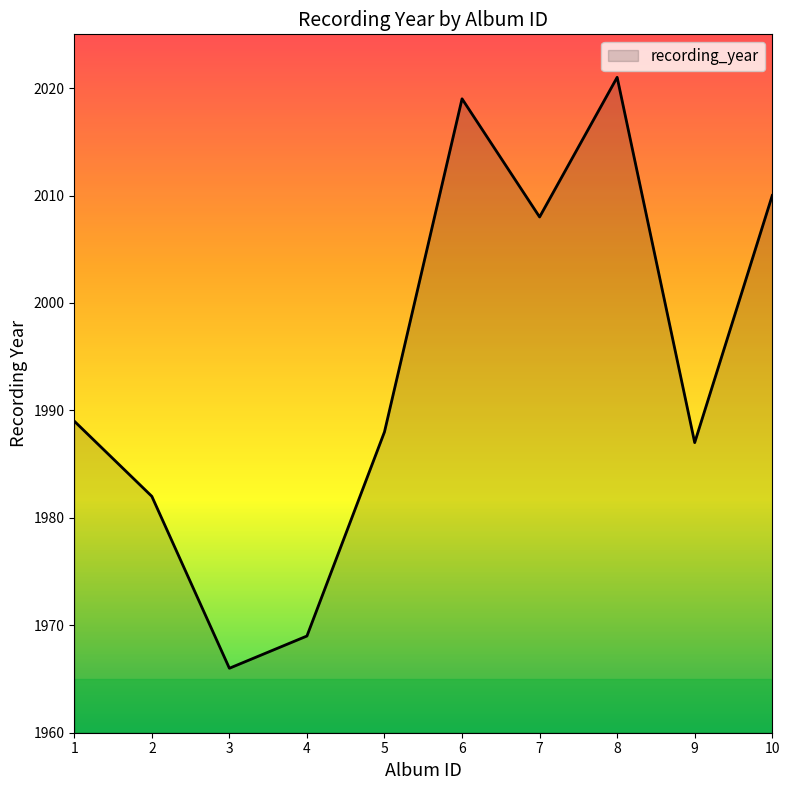

List the labels in order of value, smallest first.

3, 4, 2, 9, 5, 1, 7, 10, 6, 8